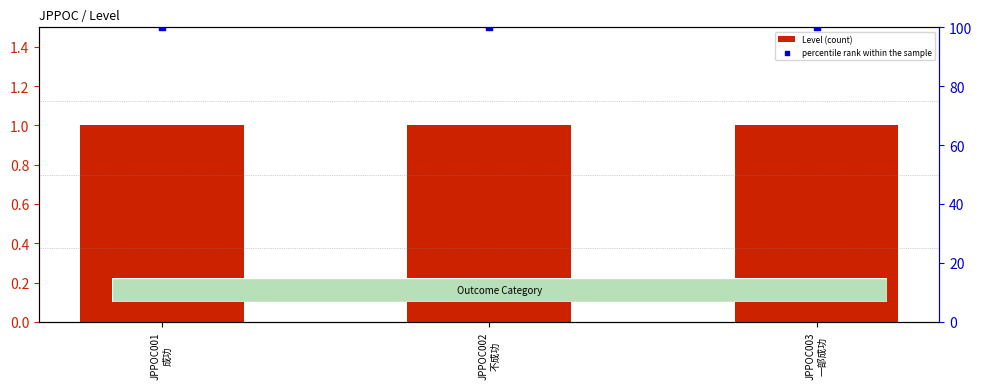

At which category is the sum across all series the highest?

JPPOC001
成功